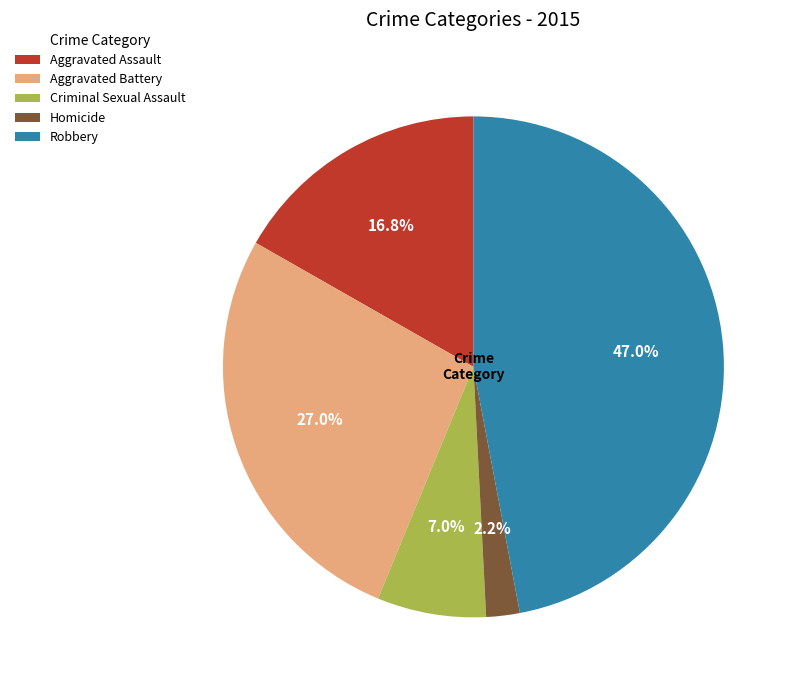

Is there any slice that represents more than half of the pie?

No